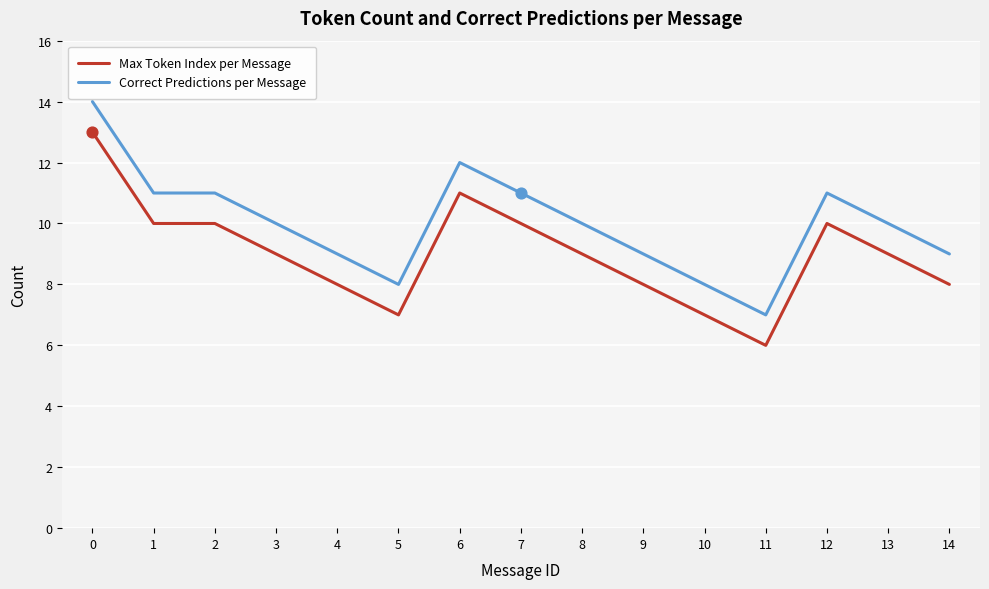

True or false: Correct Predictions per Message and Max Token Index per Message intersect in this chart.

False